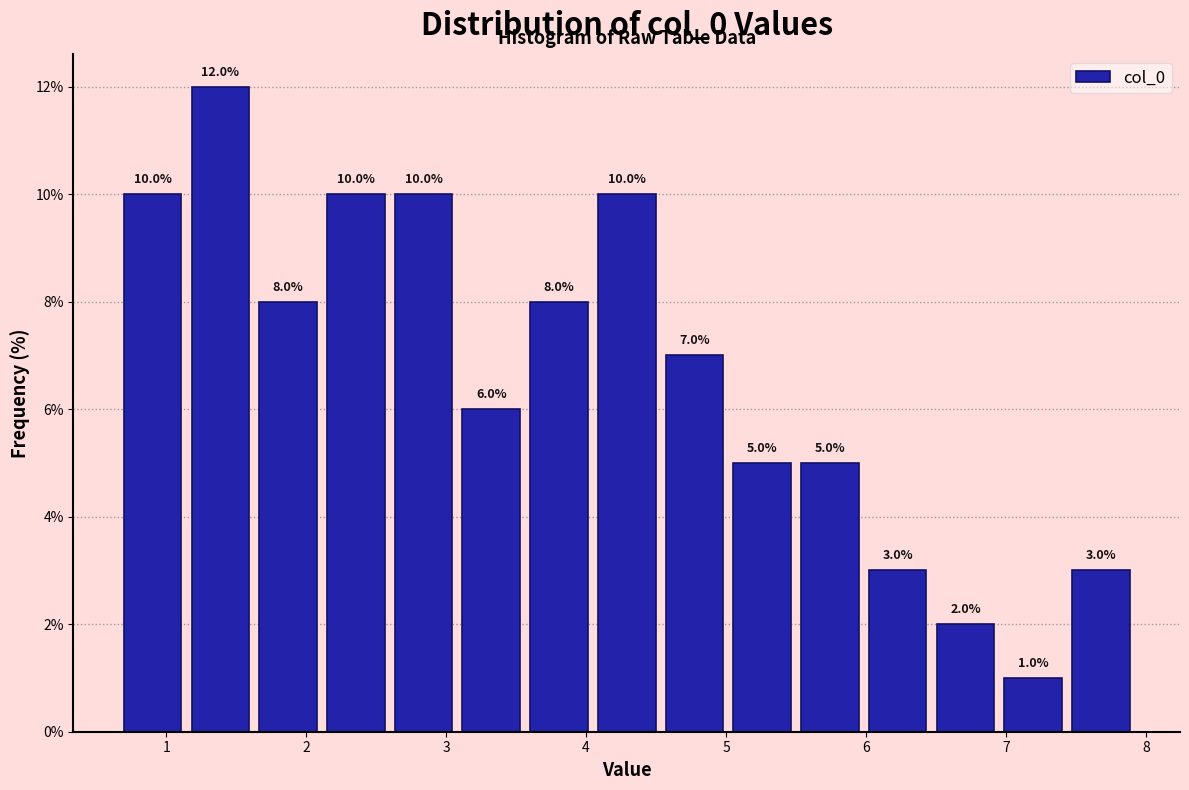

Over which range of the x-axis is the bar tallest?

1.1 to 1.6